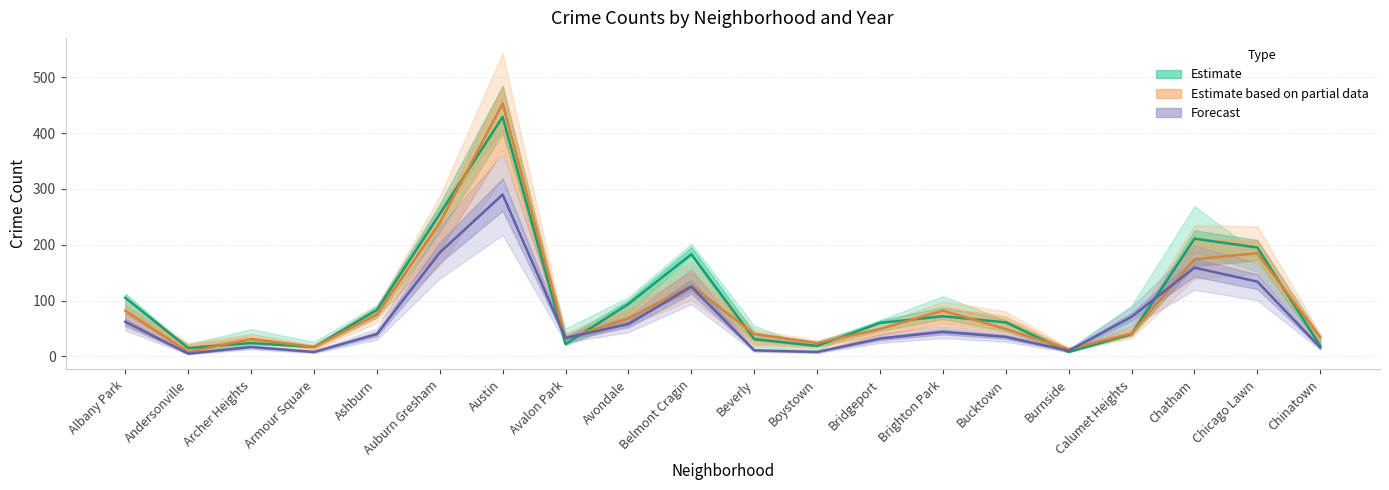

Which series has the largest total across all categories?

2018